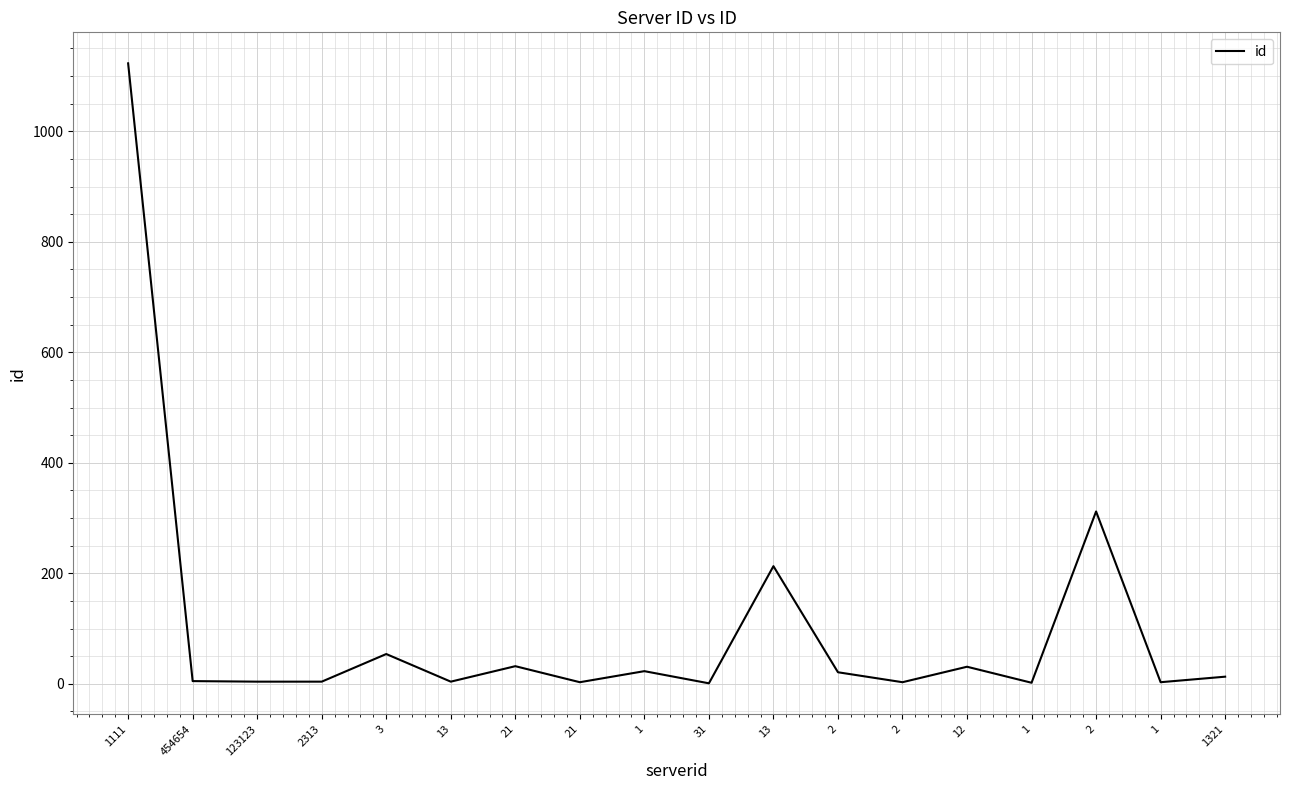

Is this an area chart (filled region under the line)?

No